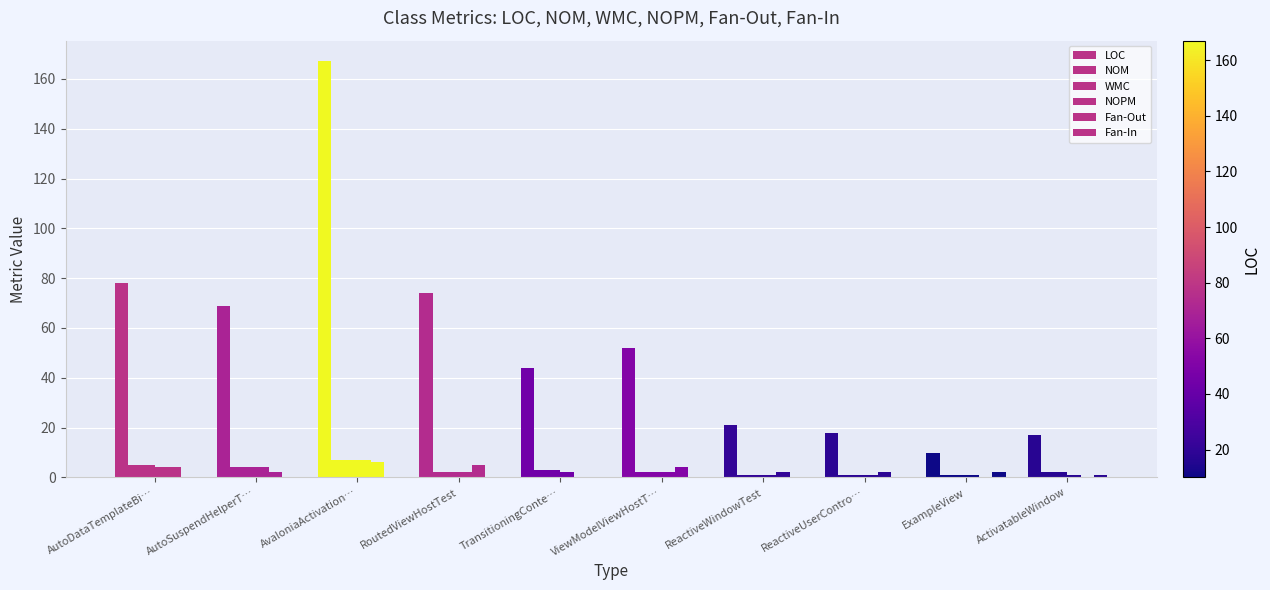

Between ActivatableWindow and ReactiveWindowTest, which is larger?

ReactiveWindowTest